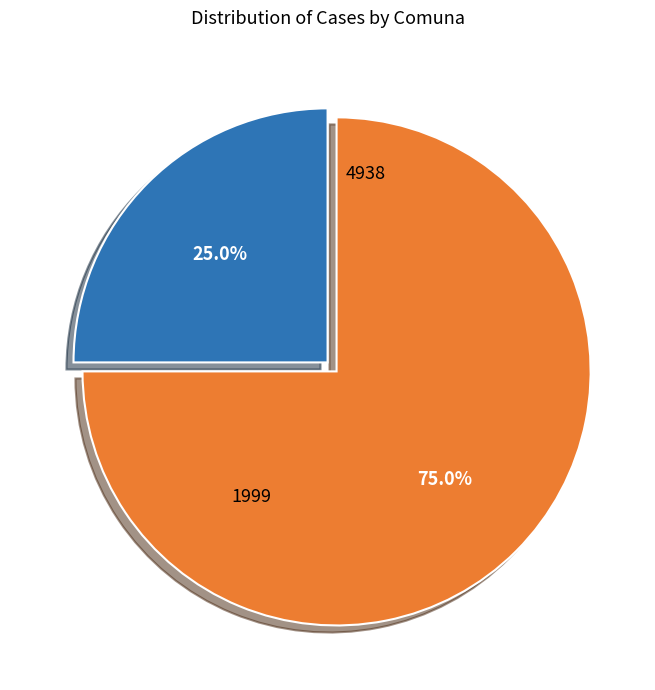

Is the sum of 1999 and 4938 greater than half?

Yes